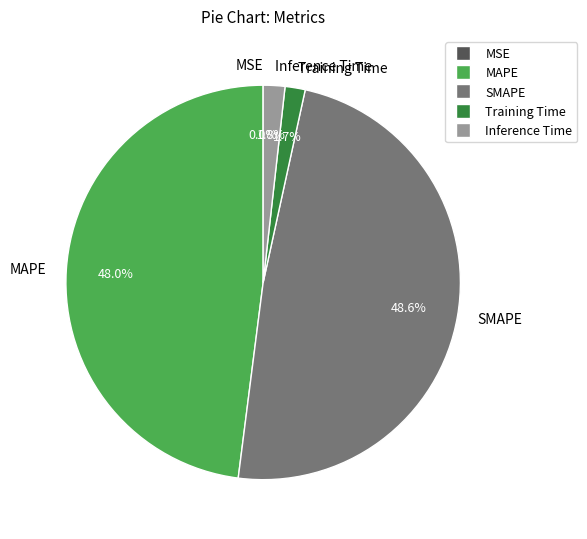

Combined, what portion of the pie is Training Time and SMAPE?

50.2%